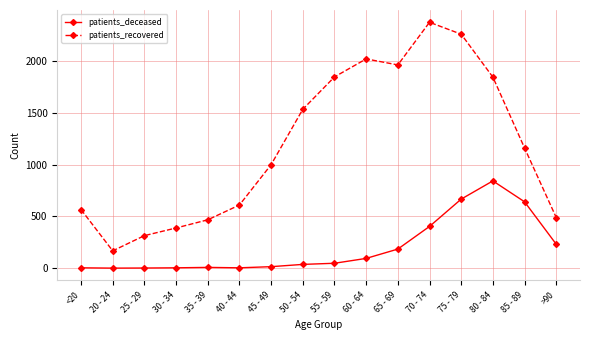

At which category does patients_recovered reach its first local valley?

20 - 24